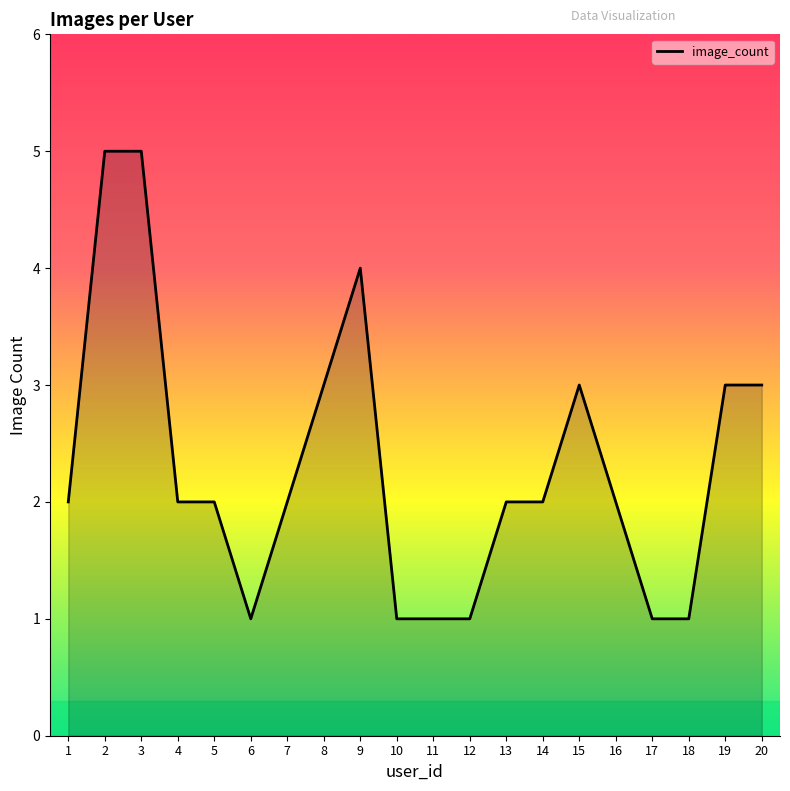

What is the ratio of the value at 19 to the value at 3?

0.6